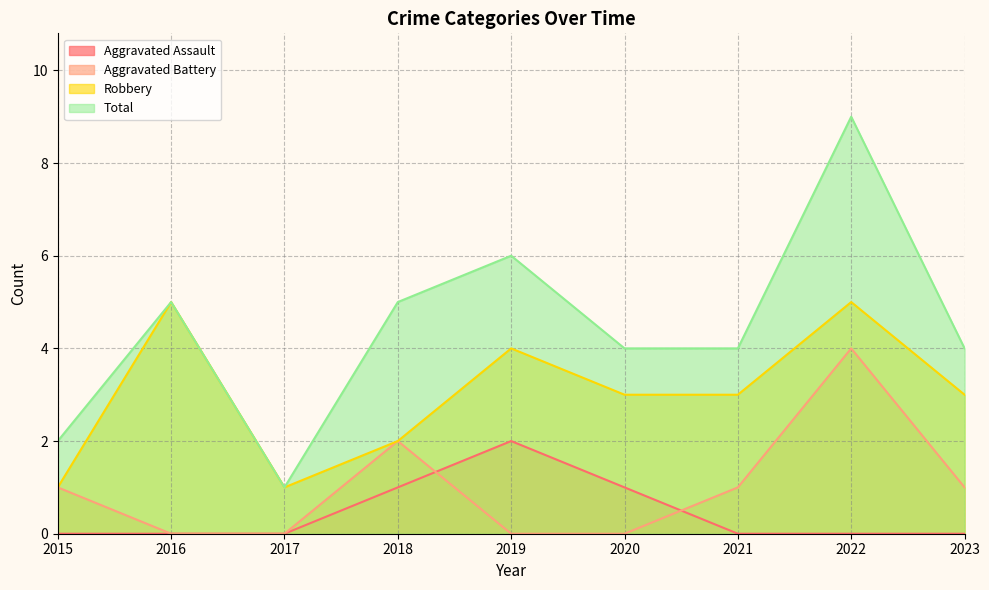

Reading left to right, what are all the values shown in this chart?

Aggravated Assault: 0	0	0	1	2	1	0	0	0
Aggravated Battery: 1	0	0	2	0	0	1	4	1
Robbery: 1	5	1	2	4	3	3	5	3
Total: 2	5	1	5	6	4	4	9	4